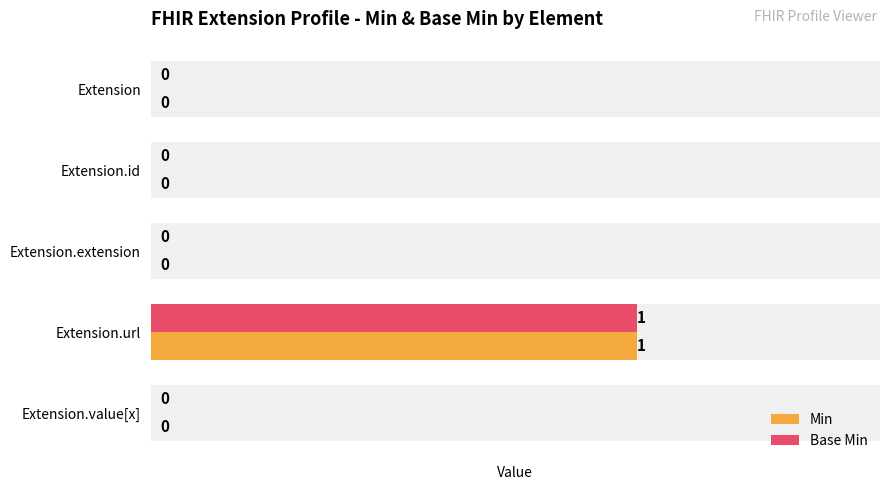

List the series in order of their peak value, lowest first.

Min, Base Min